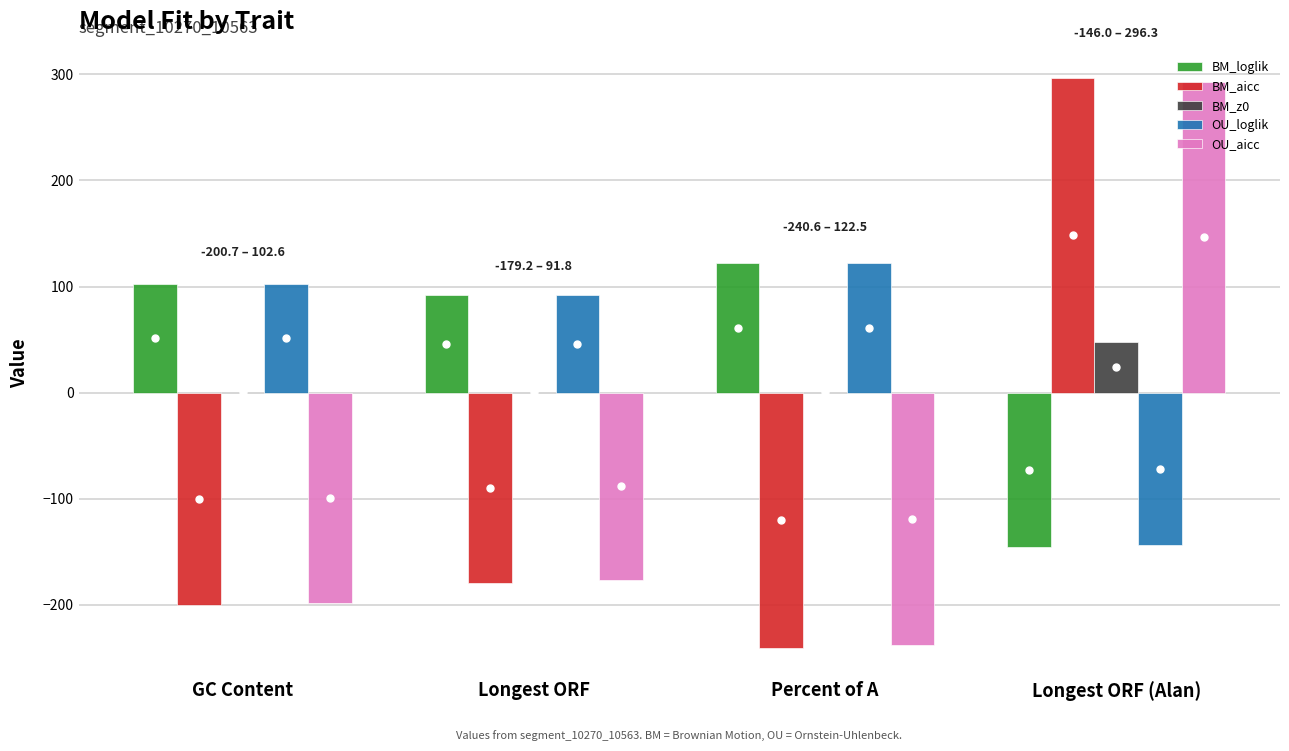

At which category is the sum across all series the highest?

Longest ORF (Alan)